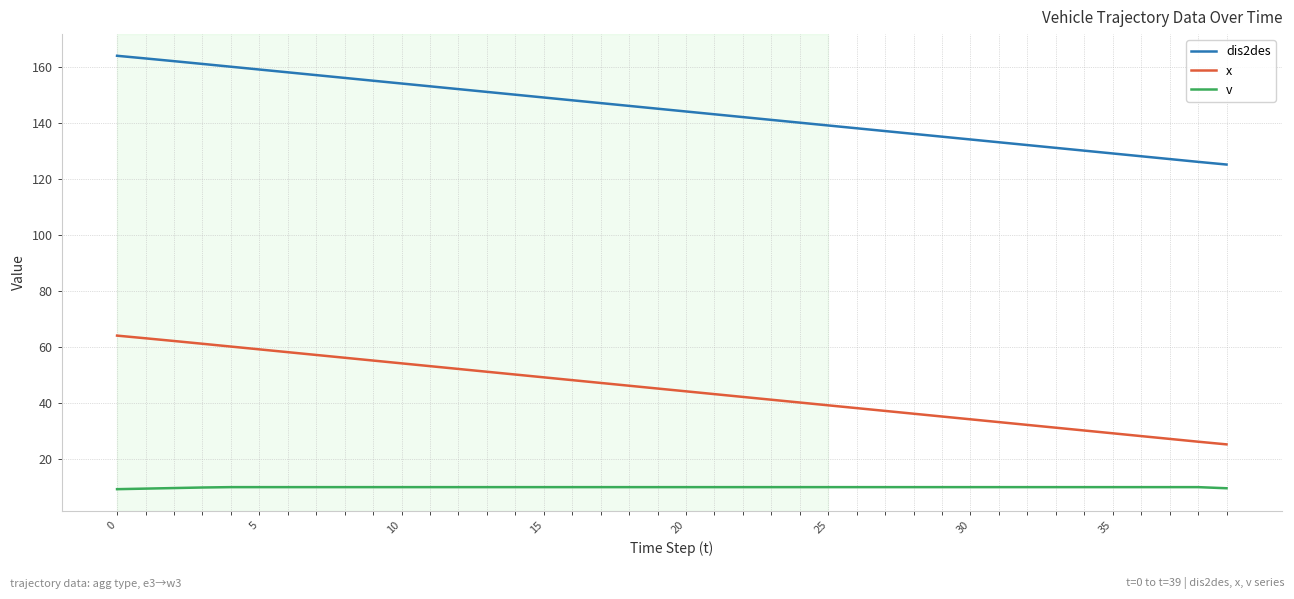

True or false: v and x cross at least once.

False